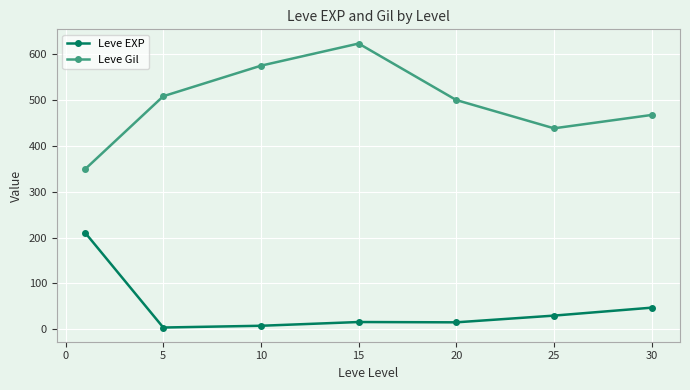

True or false: Leve Gil has more than 0 interior local peaks.

True